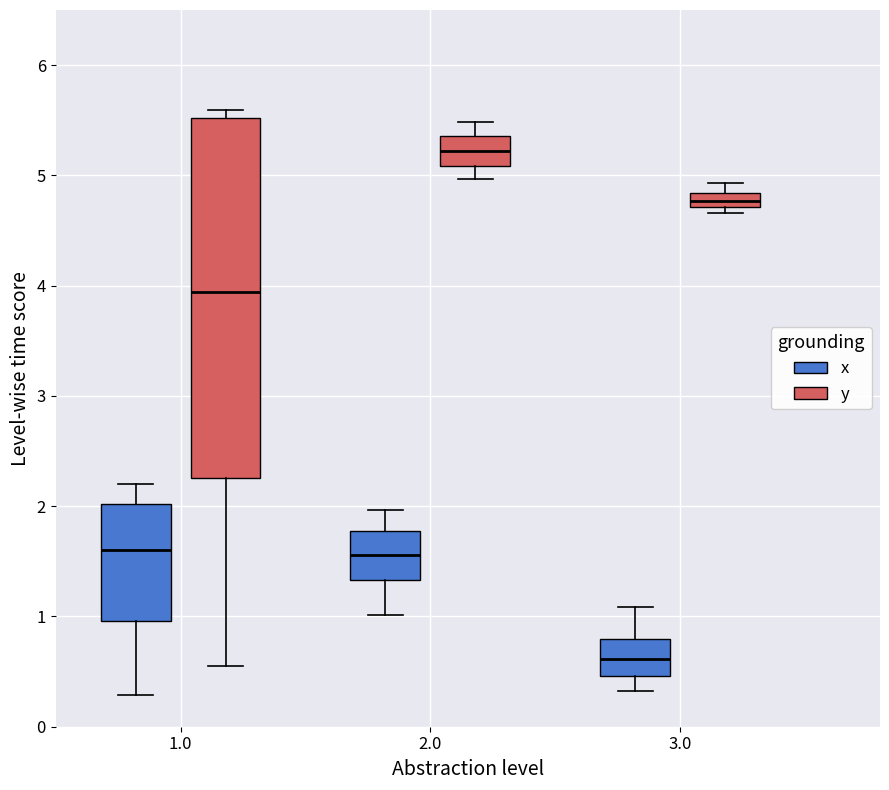

Comparing the boxes themselves (not the whiskers), which one is the tallest?

1.0 (y)